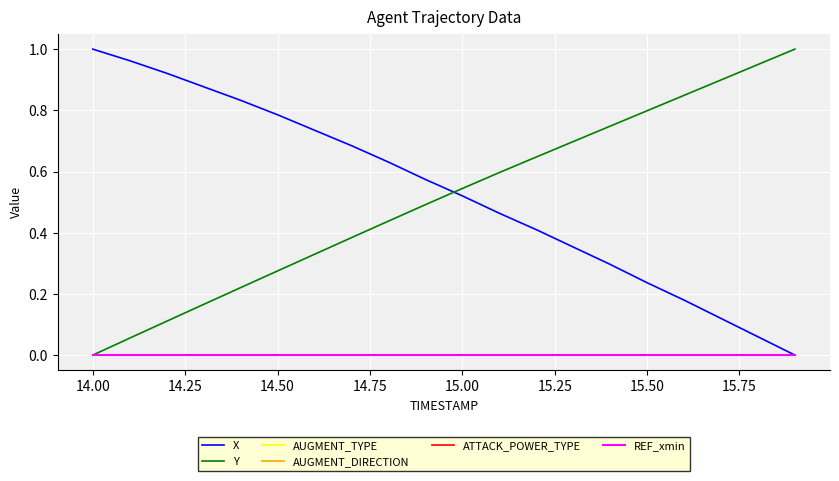

Does the chart have visible grid lines?

Yes